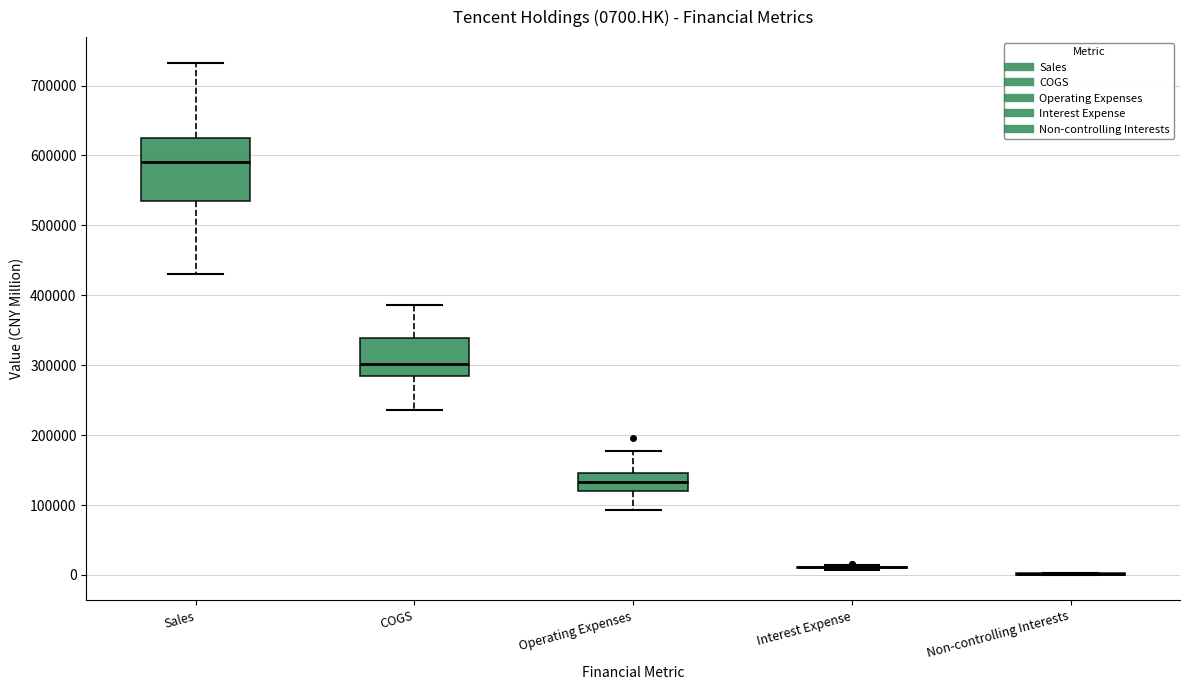

Which box is the tallest, from its lower edge to its upper edge?

Sales